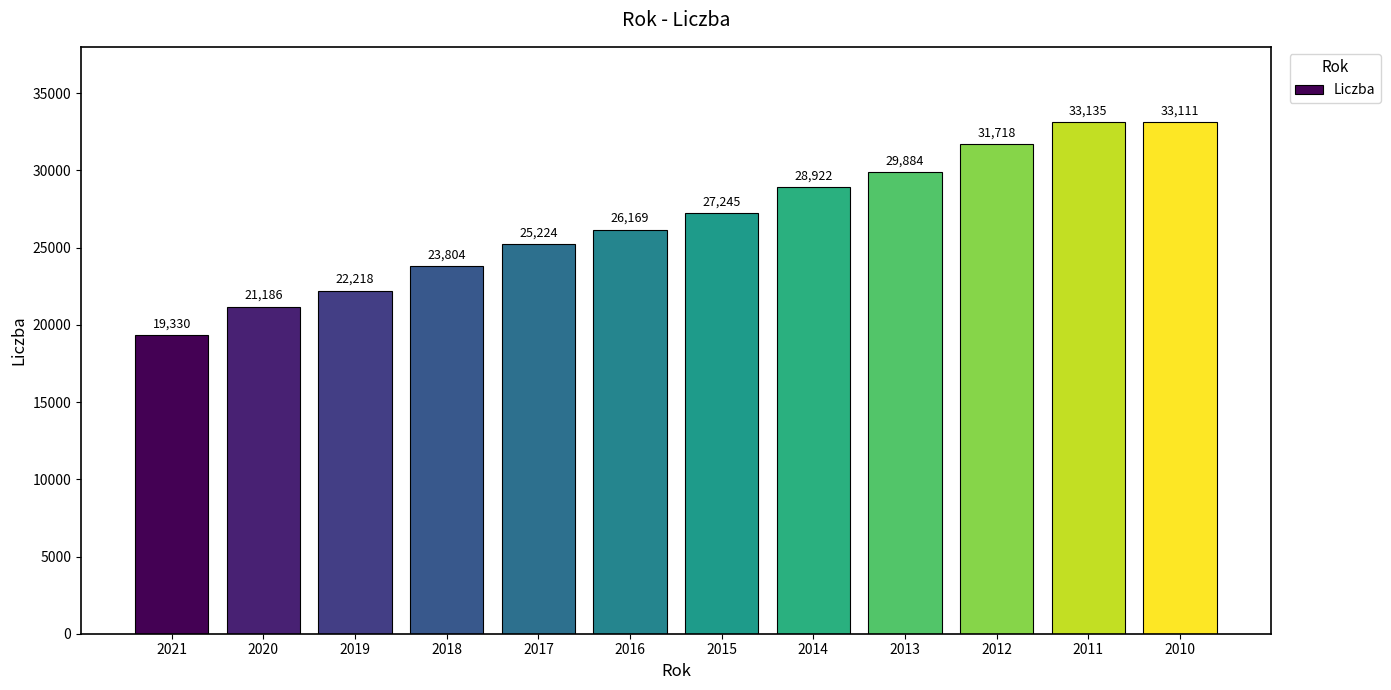

What is the value of the 5th bar from the left?

25224